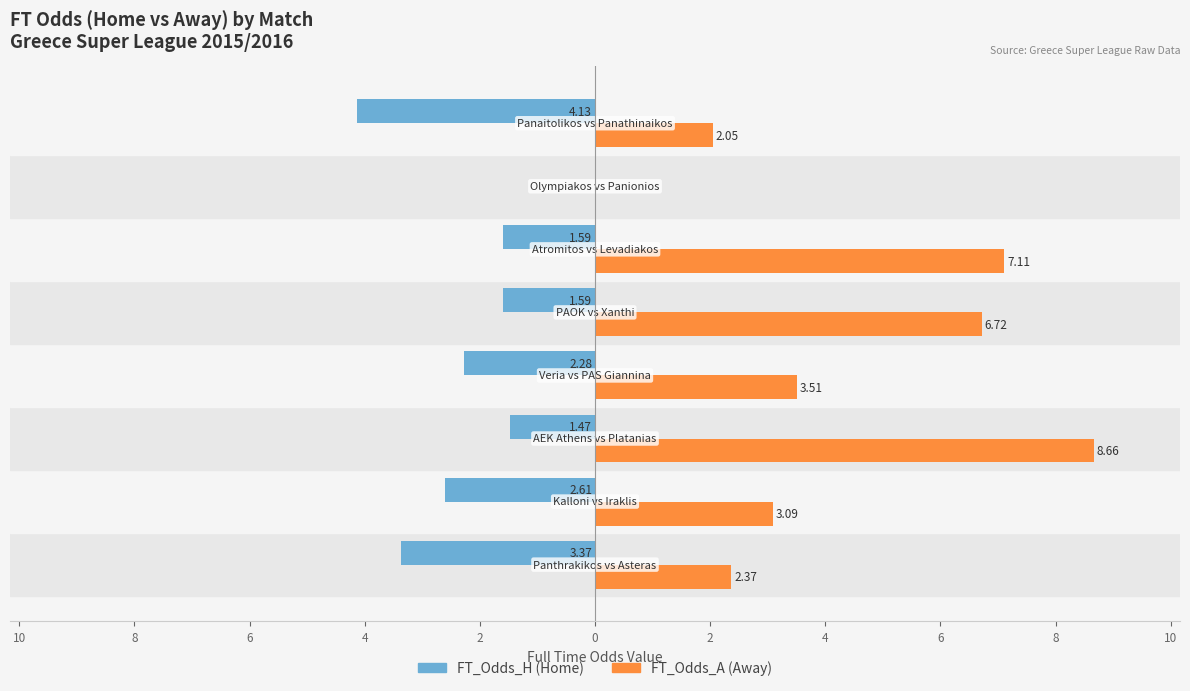

What is the value of the FT_Odds_H (Home) bar at the 3rd from the left?

-1.5